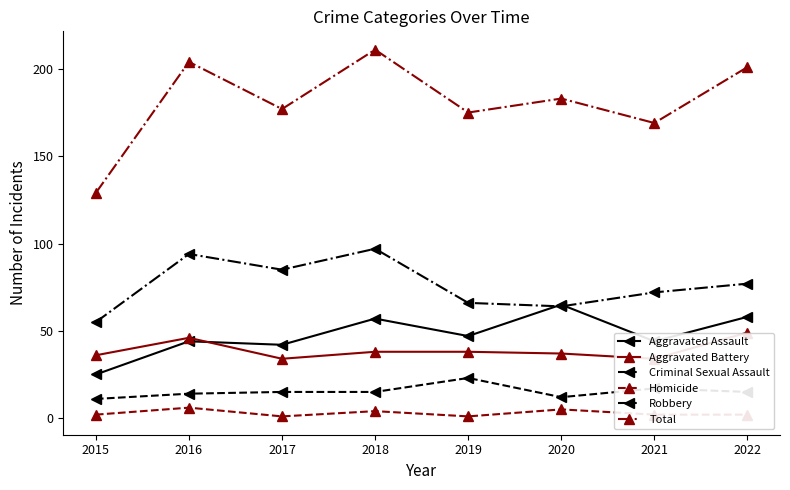

True or false: Homicide and Total cross at least once.

False